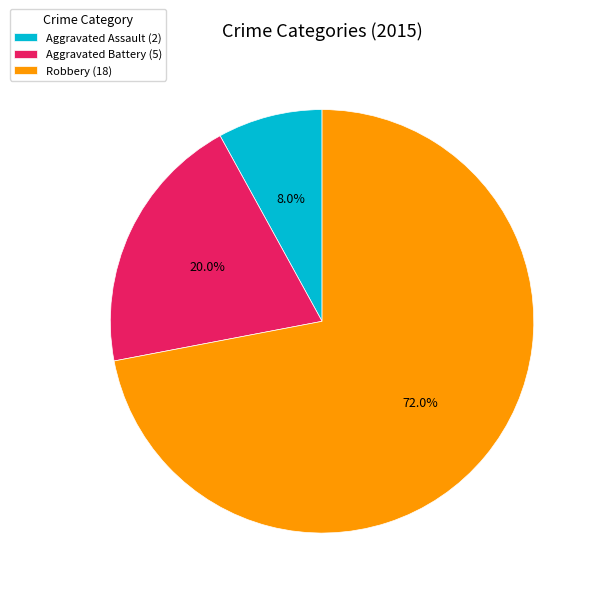

Is there a majority slice in this chart?

Yes